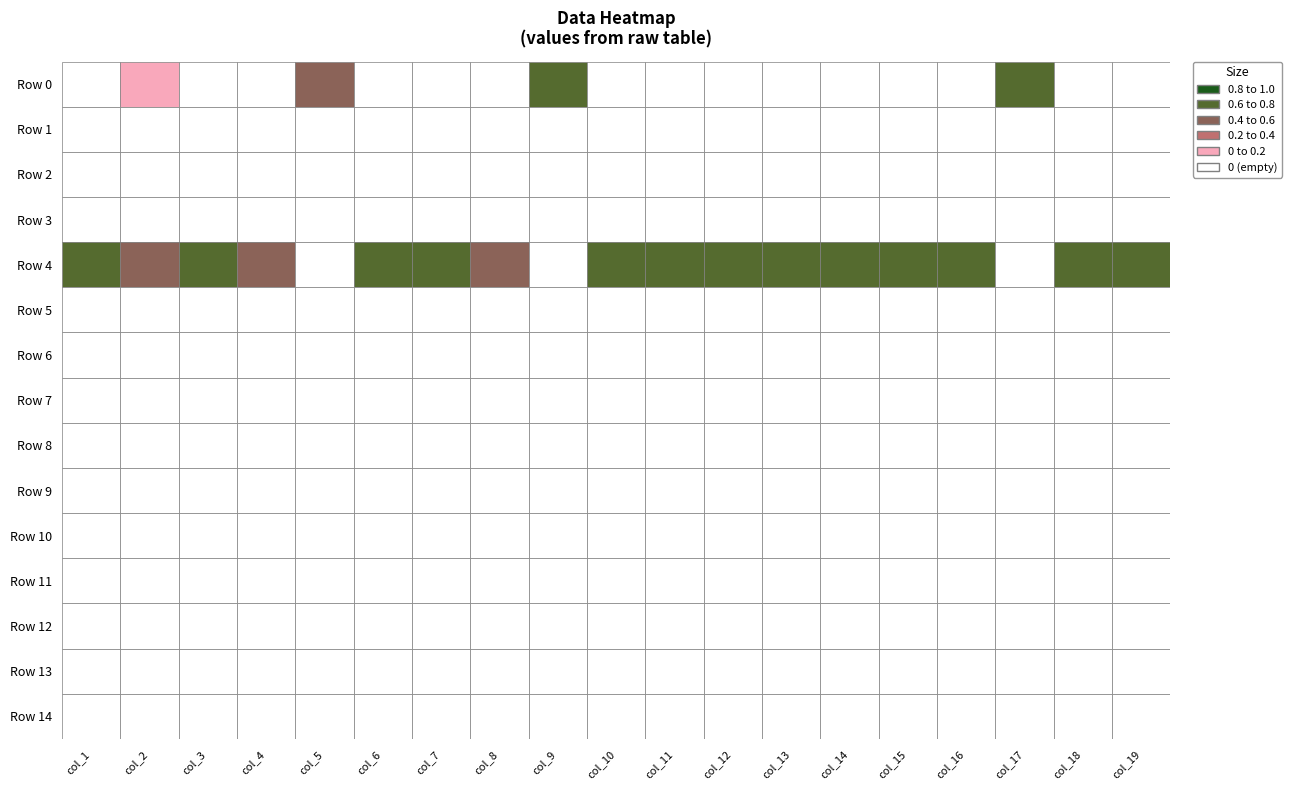

Reading right to left, list all the values displayed in this chart.

row_0: 18=0.0	17=0.0	16=1.0	15=0.0	14=0.0	13=0.0	12=0.0	11=0.0	10=0.0	9=0.0	8=0.8	7=0.2	6=0.0	5=0.0	4=0.7	3=0.1	2=0.0	1=0.3	0=0.0
row_1: 18=0.0	17=0.0	16=0.0	15=0.0	14=0.0	13=0.0	12=0.0	11=0.0	10=0.0	9=0.0	8=0.0	7=0.0	6=0.0	5=0.0	4=0.0	3=0.0	2=0.0	1=0.0	0=0.0
row_2: 18=0.0	17=0.0	16=0.0	15=0.0	14=0.0	13=0.0	12=0.0	11=0.0	10=0.0	9=0.0	8=0.0	7=0.0	6=0.0	5=0.0	4=0.0	3=0.0	2=0.0	1=0.0	0=0.0
row_3: 18=0.0	17=0.0	16=0.0	15=0.0	14=0.0	13=0.0	12=0.0	11=0.0	10=0.0	9=0.0	8=0.0	7=0.0	6=0.0	5=0.0	4=0.0	3=0.0	2=0.0	1=0.0	0=0.0
row_4: 18=1.0	17=1.0	16=0.0	15=1.0	14=1.0	13=1.0	12=1.0	11=1.0	10=1.0	9=1.0	8=0.1	7=0.7	6=1.0	5=1.0	4=0.2	3=0.8	2=1.0	1=0.6	0=1.0
row_5: 18=0.0	17=0.0	16=0.0	15=0.0	14=0.0	13=0.0	12=0.0	11=0.0	10=0.0	9=0.0	8=0.0	7=0.0	6=0.0	5=0.0	4=0.0	3=0.0	2=0.0	1=0.0	0=0.0
row_6: 18=0.0	17=0.0	16=0.0	15=0.0	14=0.0	13=0.0	12=0.0	11=0.0	10=0.0	9=0.0	8=0.0	7=0.0	6=0.0	5=0.0	4=0.0	3=0.0	2=0.0	1=0.0	0=0.0
row_7: 18=0.0	17=0.0	16=0.0	15=0.0	14=0.0	13=0.0	12=0.0	11=0.0	10=0.0	9=0.0	8=0.0	7=0.0	6=0.0	5=0.0	4=0.0	3=0.0	2=0.0	1=0.0	0=0.0
row_8: 18=0.0	17=0.0	16=0.0	15=0.0	14=0.0	13=0.0	12=0.0	11=0.0	10=0.0	9=0.0	8=0.0	7=0.0	6=0.0	5=0.0	4=0.0	3=0.0	2=0.0	1=0.0	0=0.0
row_9: 18=0.0	17=0.0	16=0.0	15=0.0	14=0.0	13=0.0	12=0.0	11=0.0	10=0.0	9=0.0	8=0.0	7=0.0	6=0.0	5=0.0	4=0.0	3=0.0	2=0.0	1=0.0	0=0.0
row_10: 18=0.0	17=0.0	16=0.0	15=0.0	14=0.0	13=0.0	12=0.0	11=0.0	10=0.0	9=0.0	8=0.0	7=0.0	6=0.0	5=0.0	4=0.0	3=0.0	2=0.0	1=0.0	0=0.0
row_11: 18=0.0	17=0.0	16=0.0	15=0.0	14=0.0	13=0.0	12=0.0	11=0.0	10=0.0	9=0.0	8=0.0	7=0.0	6=0.0	5=0.0	4=0.0	3=0.0	2=0.0	1=0.0	0=0.0
row_12: 18=0.0	17=0.0	16=0.0	15=0.0	14=0.0	13=0.0	12=0.0	11=0.0	10=0.0	9=0.0	8=0.0	7=0.0	6=0.0	5=0.0	4=0.0	3=0.0	2=0.0	1=0.0	0=0.0
row_13: 18=0.0	17=0.0	16=0.0	15=0.0	14=0.0	13=0.0	12=0.0	11=0.0	10=0.0	9=0.0	8=0.0	7=0.0	6=0.0	5=0.0	4=0.0	3=0.0	2=0.0	1=0.0	0=0.0
row_14: 18=0.0	17=0.0	16=0.0	15=0.0	14=0.0	13=0.0	12=0.0	11=0.0	10=0.0	9=0.0	8=0.0	7=0.0	6=0.0	5=0.0	4=0.0	3=0.0	2=0.0	1=0.0	0=0.0